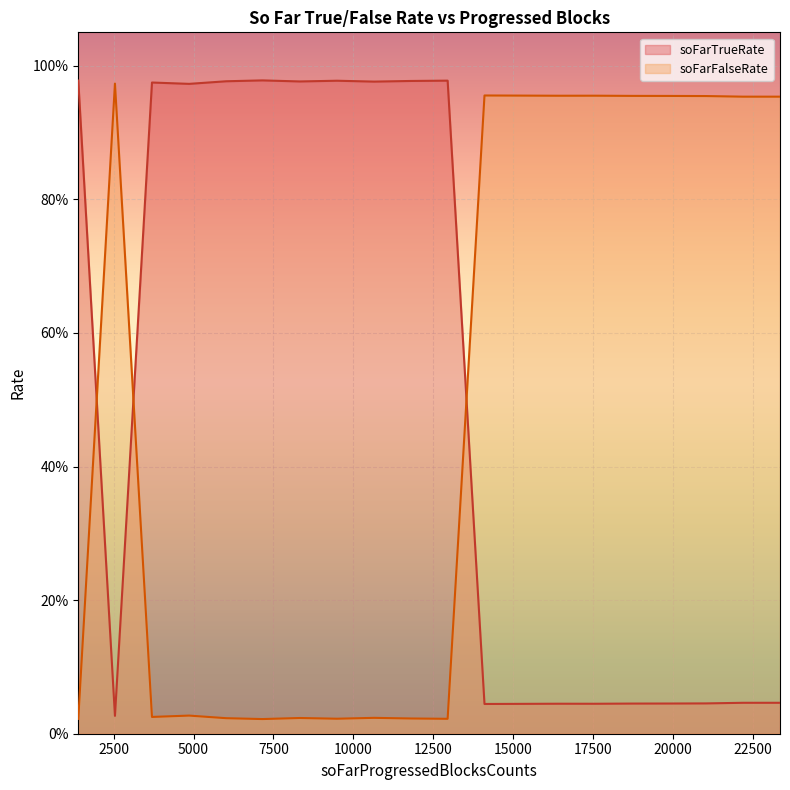

Which series has the largest range (max minus min)?

soFarTrueRate